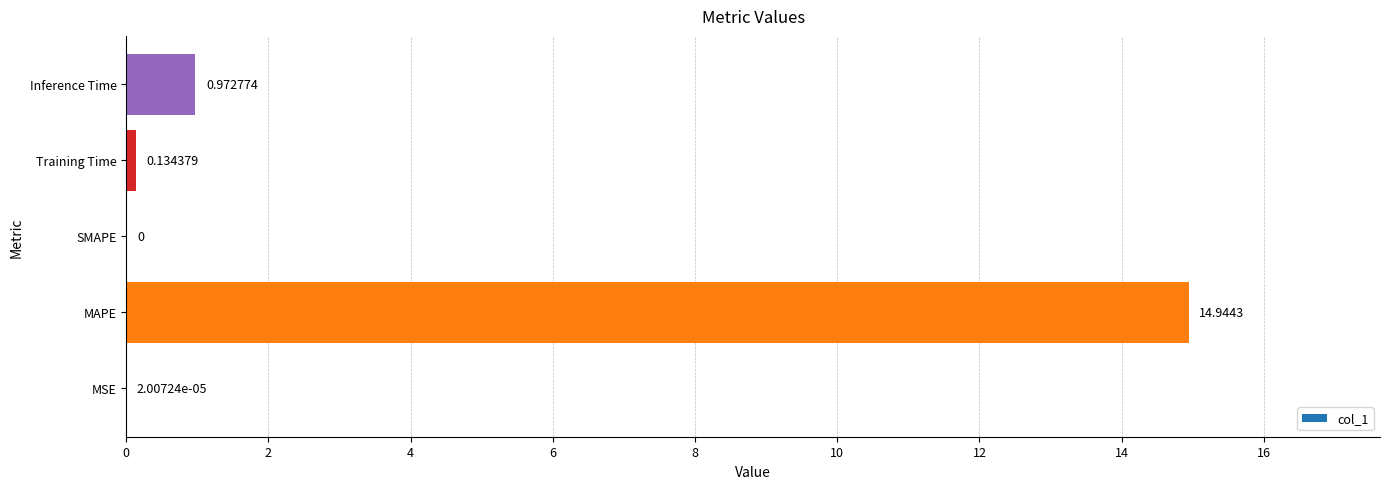

At which category does the chart reach its peak across all series?

MAPE